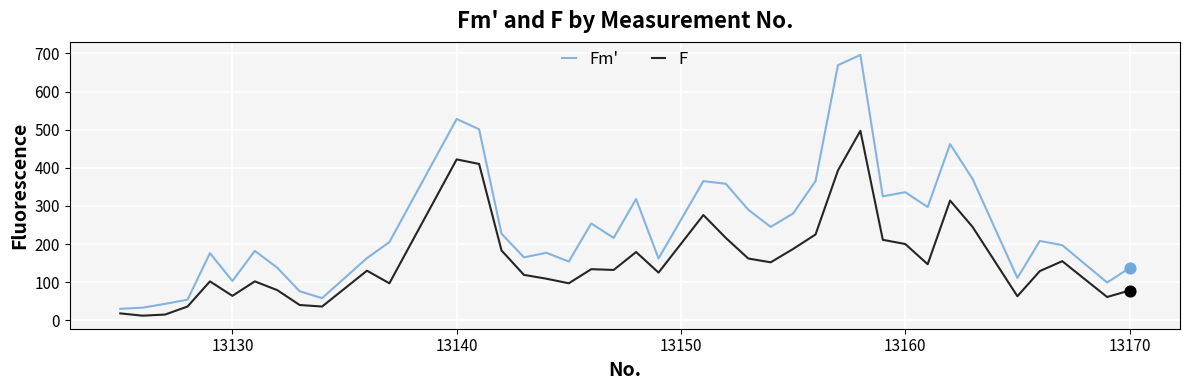

Which series has the widest spread of values?

Fm'